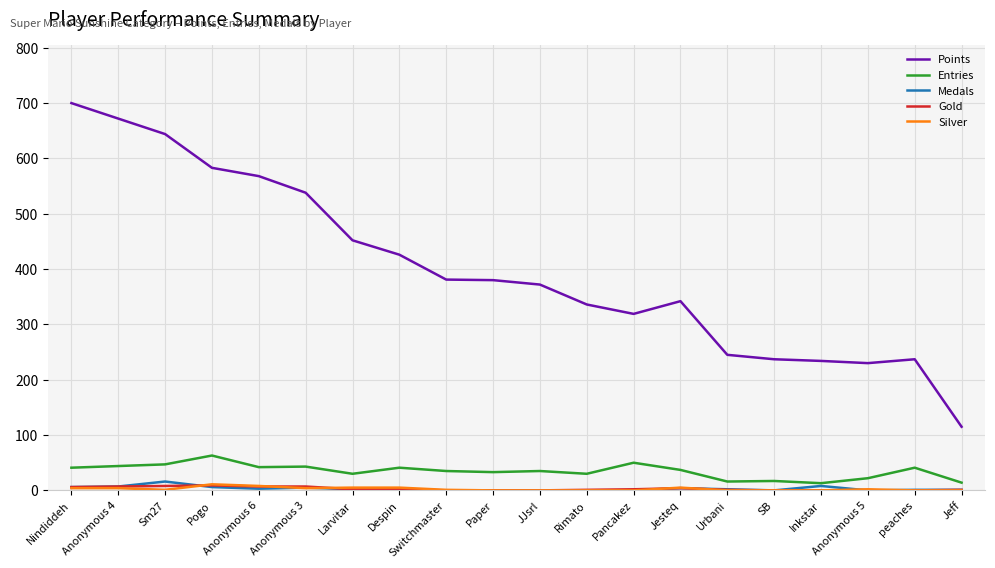

How many categories are shown in the chart?

20